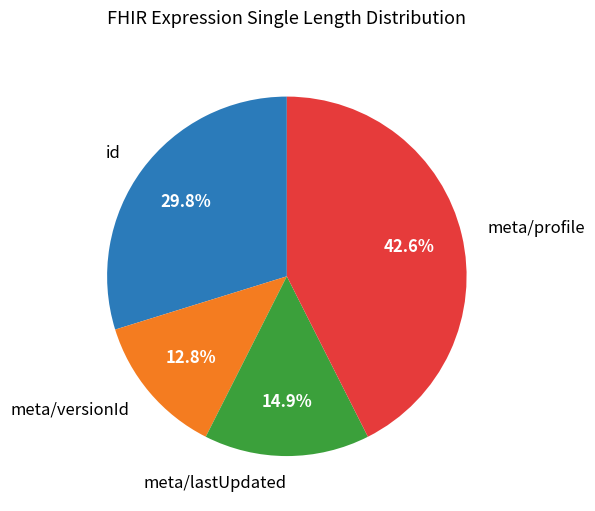

How many slices are in this pie chart?

4